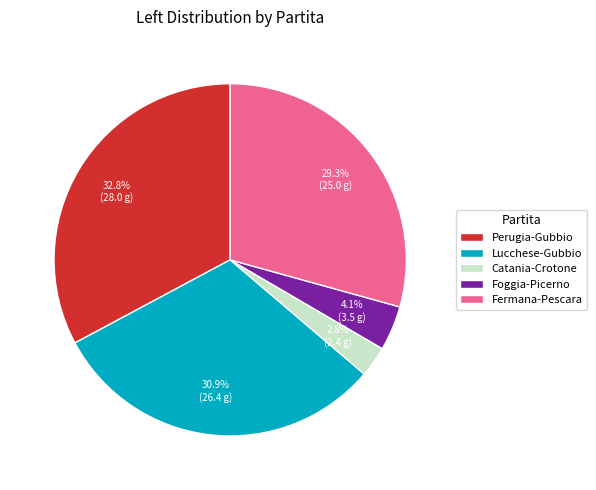

Combined, do Perugia-Gubbio and Fermana-Pescara account for over 50%?

Yes